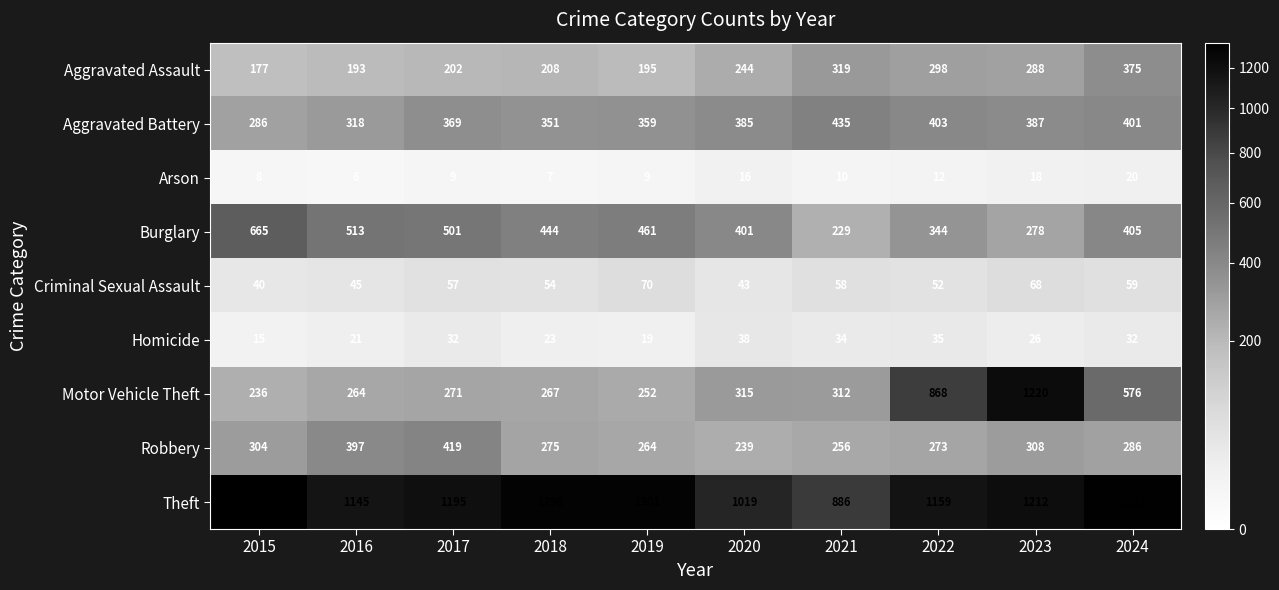

The value of Theft at 2015 is 1896. True or false?

False